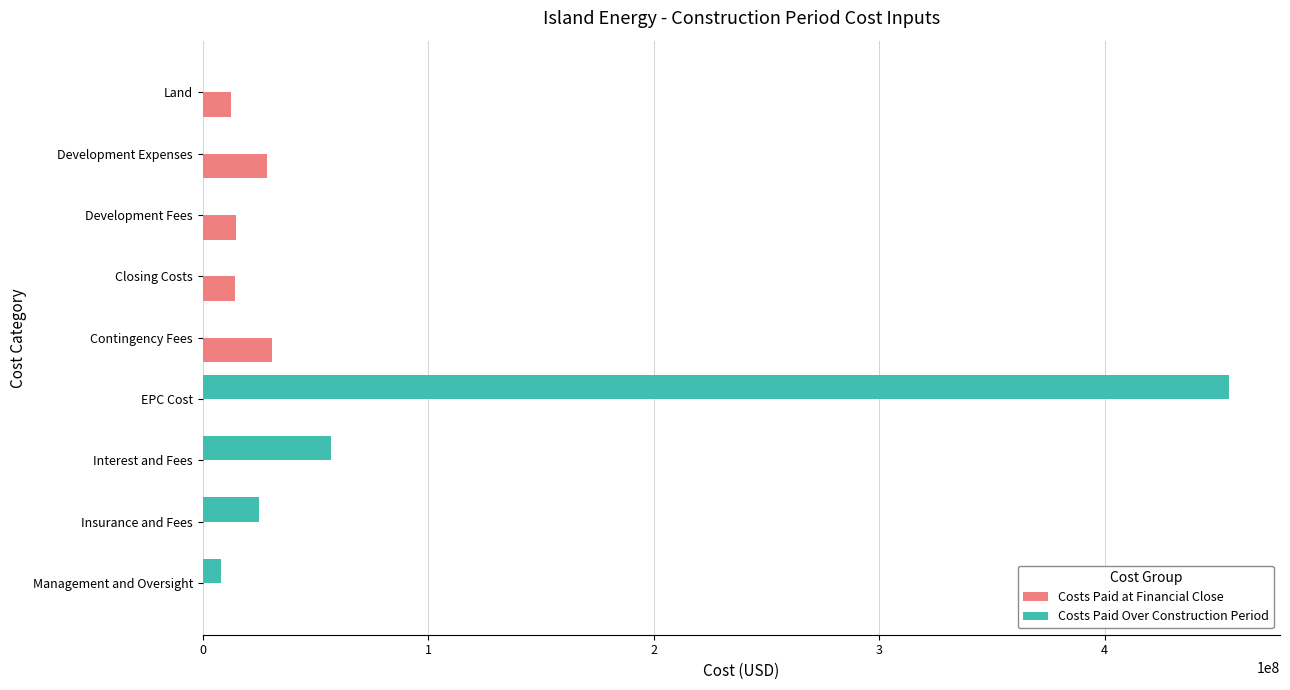

Which series has the largest total across all categories?

Costs Paid Over Construction Period